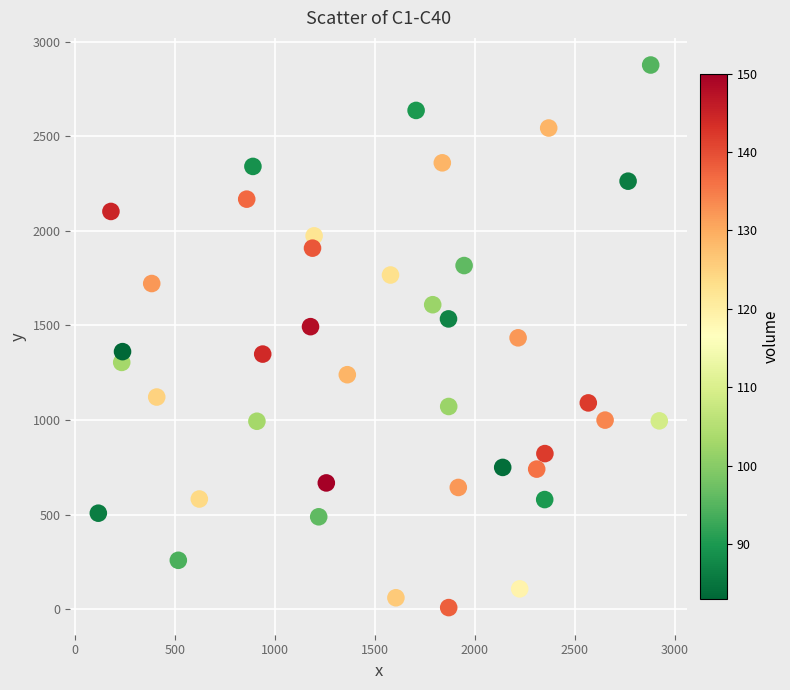

What is the range of X values (max minus min)?

2805